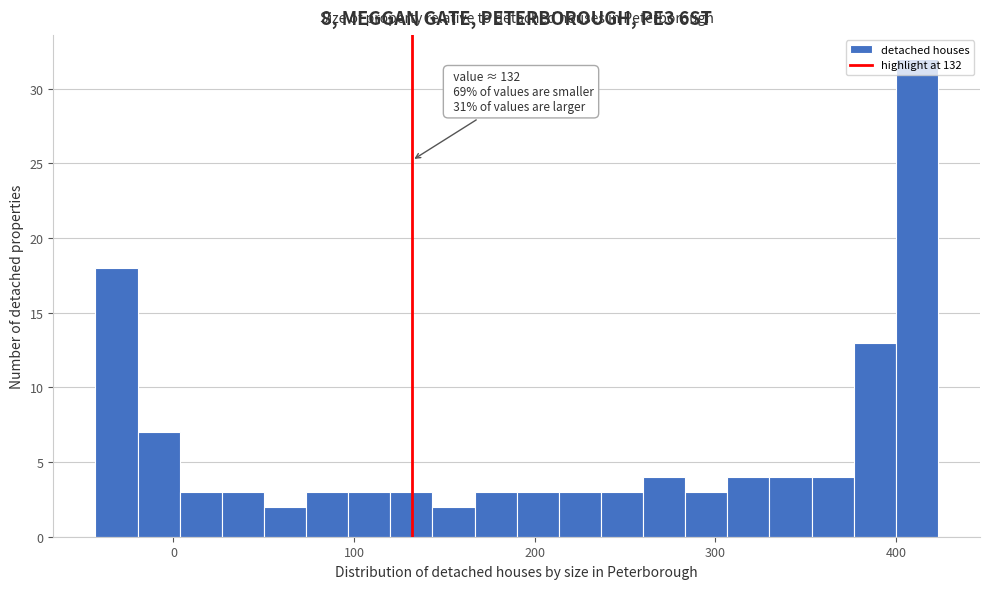

Read against the x-axis, roughly where is the centre of the tallest bar?

410